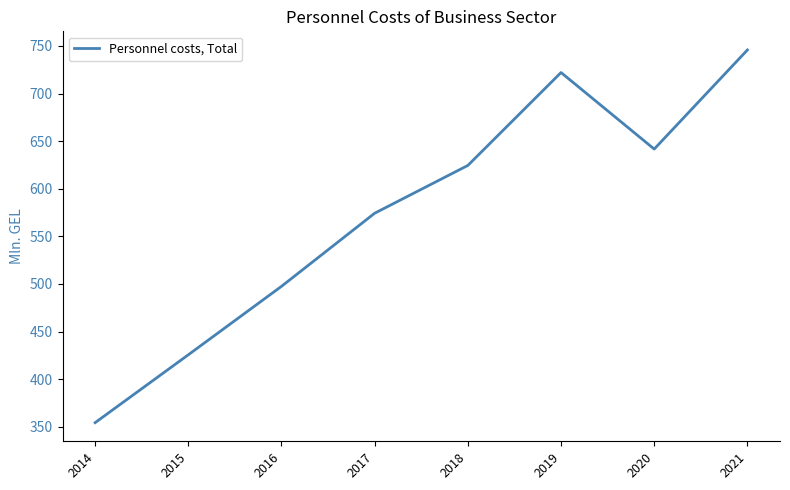

List the labels in order of value, largest first.

2021, 2019, 2020, 2018, 2017, 2016, 2015, 2014